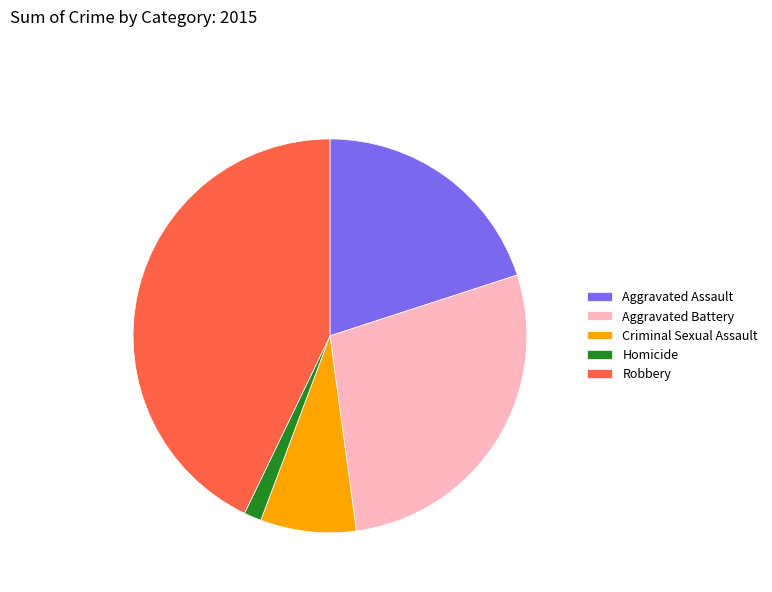

Do Criminal Sexual Assault and Aggravated Battery together represent more than half of the pie?

No